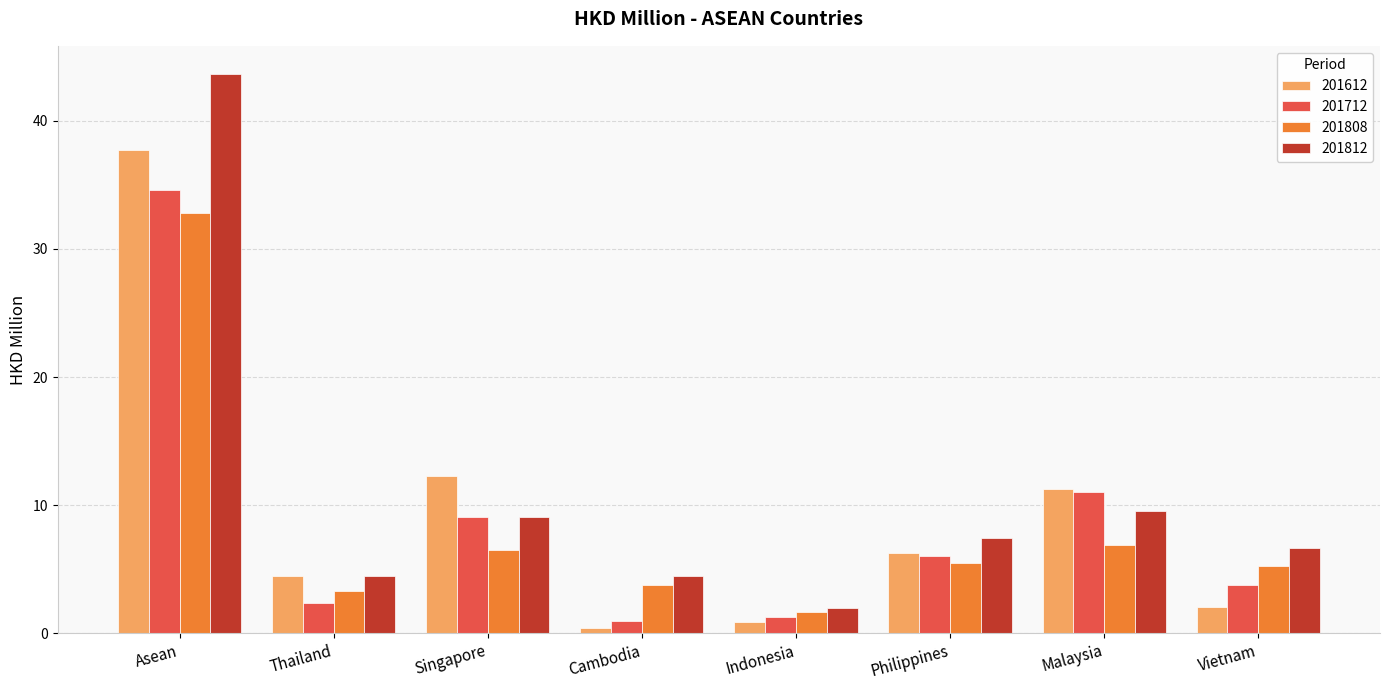

Reading right to left, list all the values displayed in this chart.

201612: Vietnam=2.0	Malaysia=11.2	Philippines=6.2	Indonesia=0.9	Cambodia=0.4	Singapore=12.3	Thailand=4.4	Asean=37.7
201712: Vietnam=3.8	Malaysia=11.0	Philippines=6.0	Indonesia=1.3	Cambodia=0.9	Singapore=9.1	Thailand=2.4	Asean=34.6
201808: Vietnam=5.2	Malaysia=6.9	Philippines=5.5	Indonesia=1.7	Cambodia=3.7	Singapore=6.5	Thailand=3.3	Asean=32.8
201812: Vietnam=6.6	Malaysia=9.5	Philippines=7.4	Indonesia=2.0	Cambodia=4.5	Singapore=9.1	Thailand=4.5	Asean=43.7